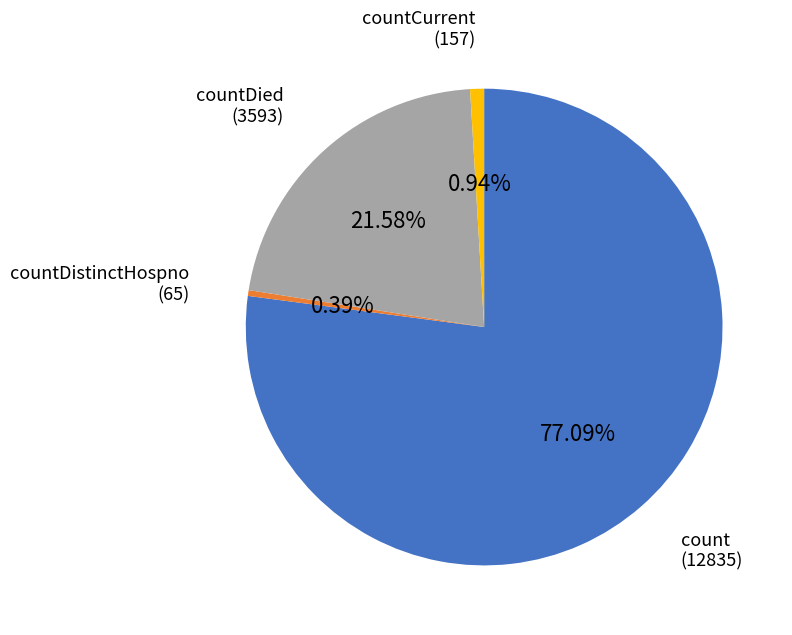

The count slice represents 77% of the pie. True or false?

True